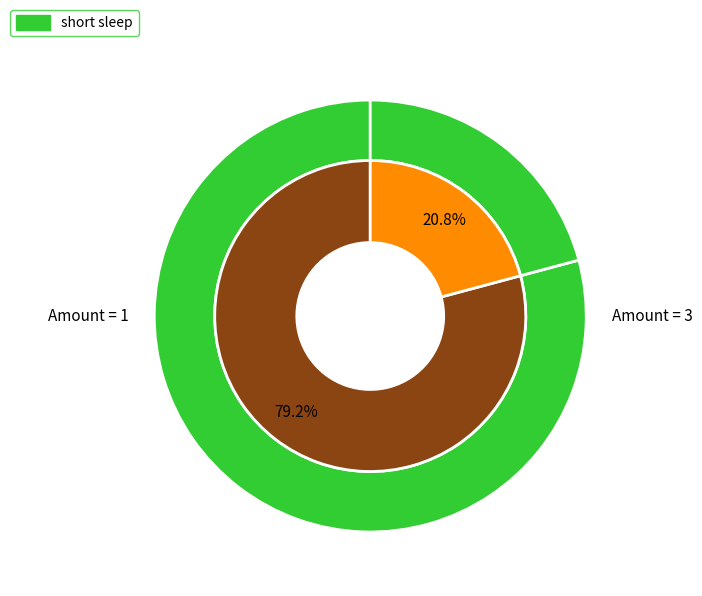

Is there a majority slice in this chart?

No